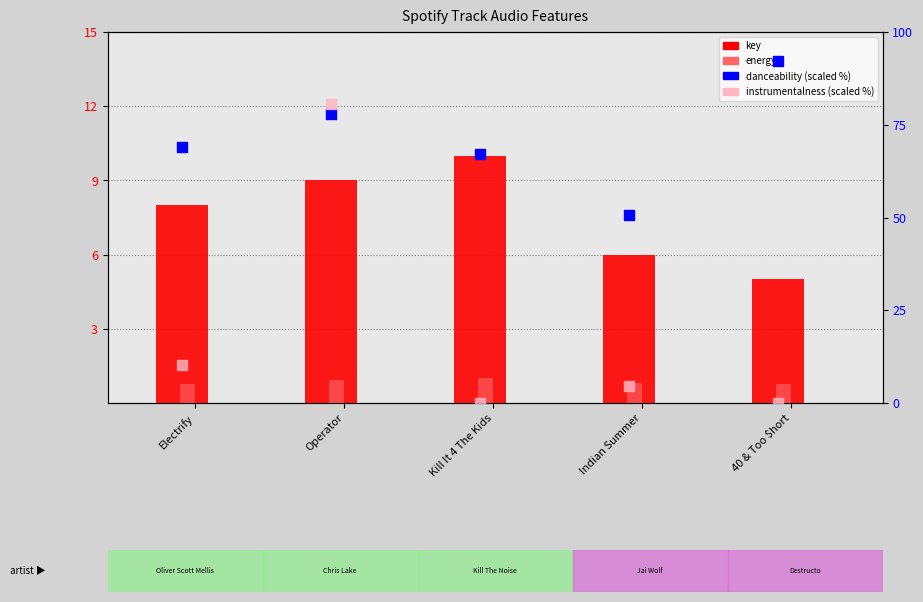

Is the value of instrumentalness (scaled %) at Electrify greater than the value of key at Electrify?

Yes